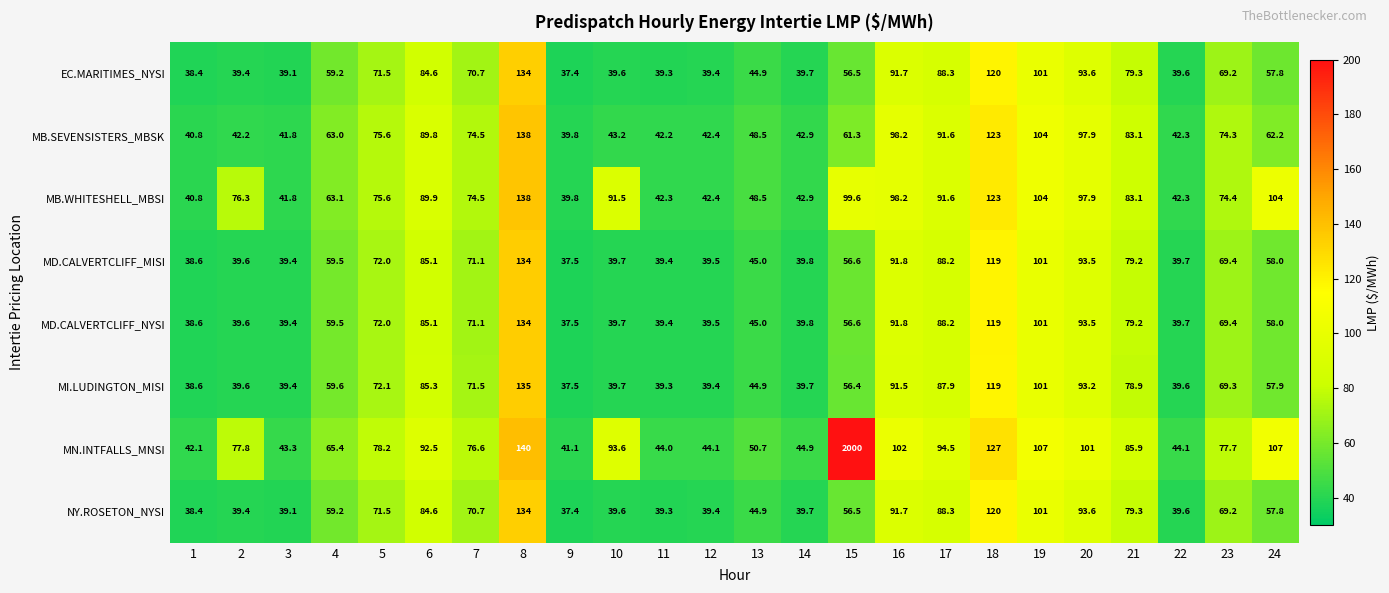

Is the value of MD.CALVERTCLIFF_MISI at 1 greater than the value of MB.SEVENSISTERS_MBSK at 5?

No